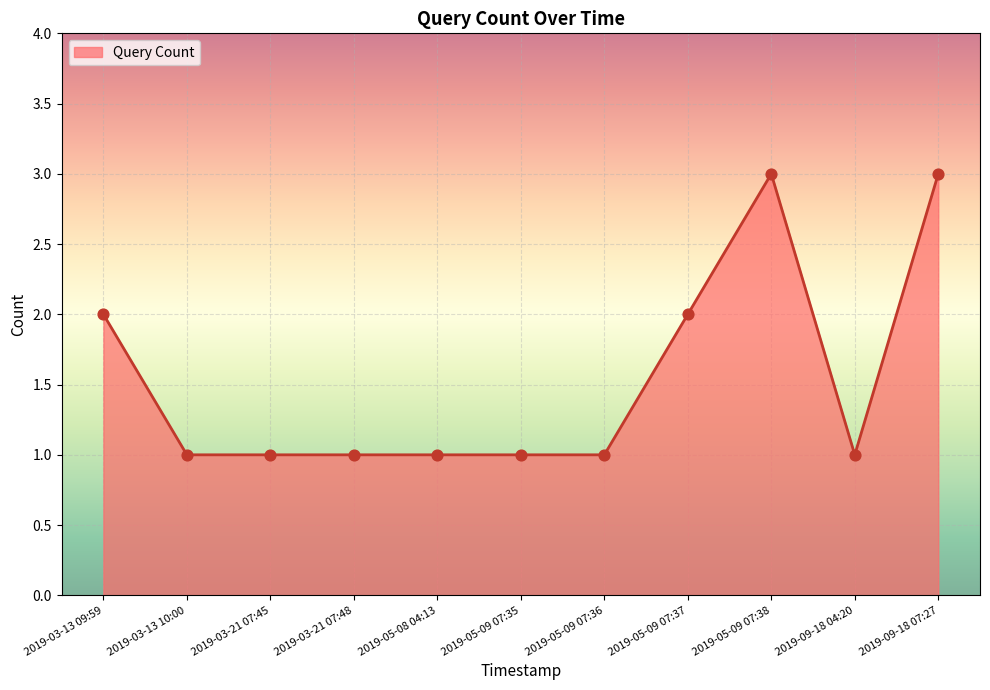

What is the change in value from 2019-03-21 07:48 to 2019-05-09 07:38?

+2